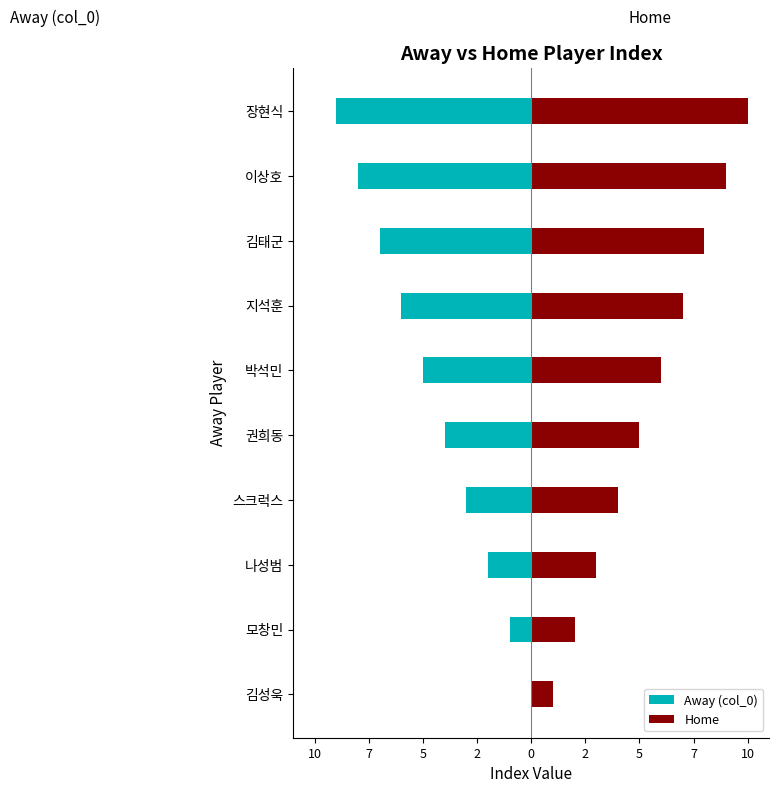

Which series has the widest spread of values?

Away (col_0)